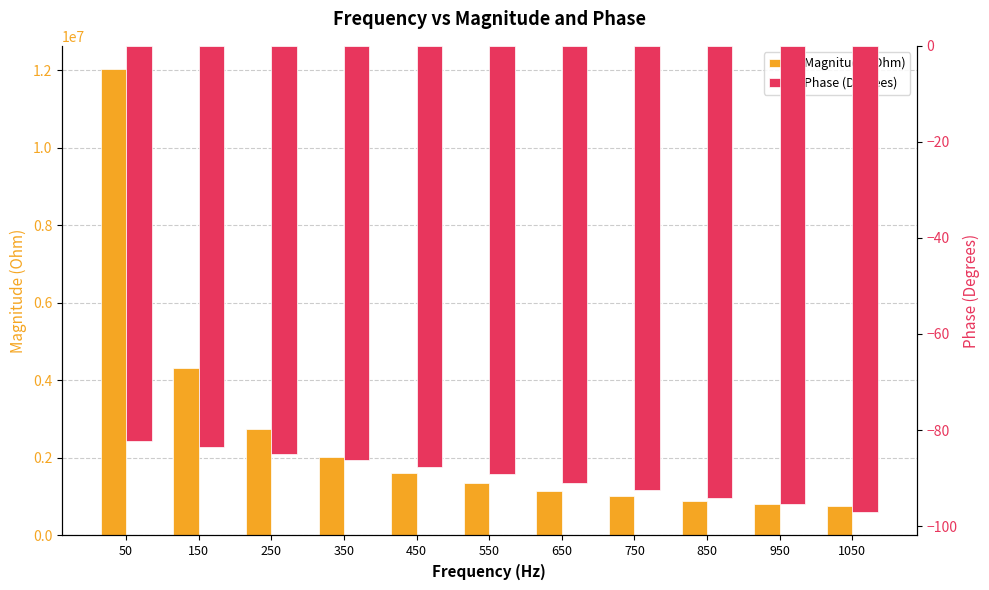

What is the total value across all series at 450?

1609615.6